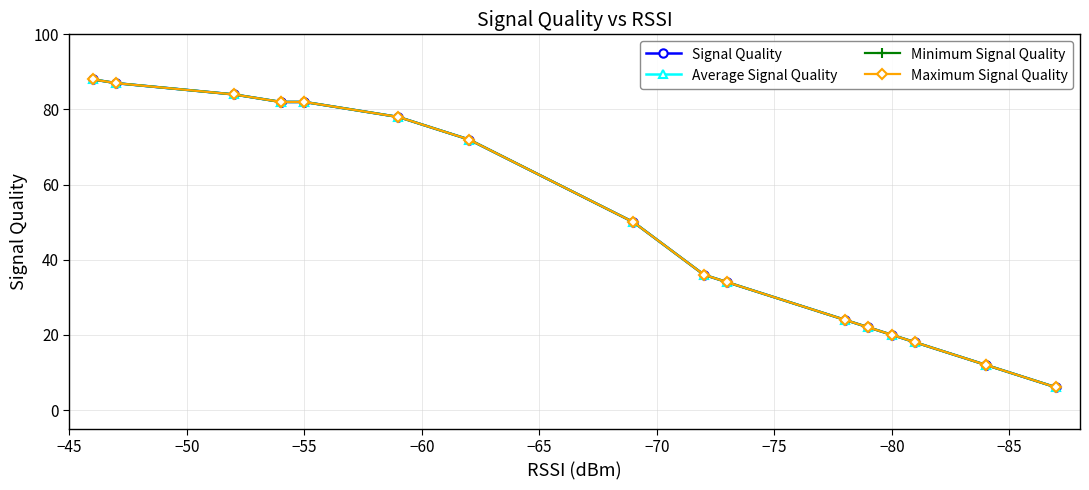

Which series has the largest range (max minus min)?

Signal Quality